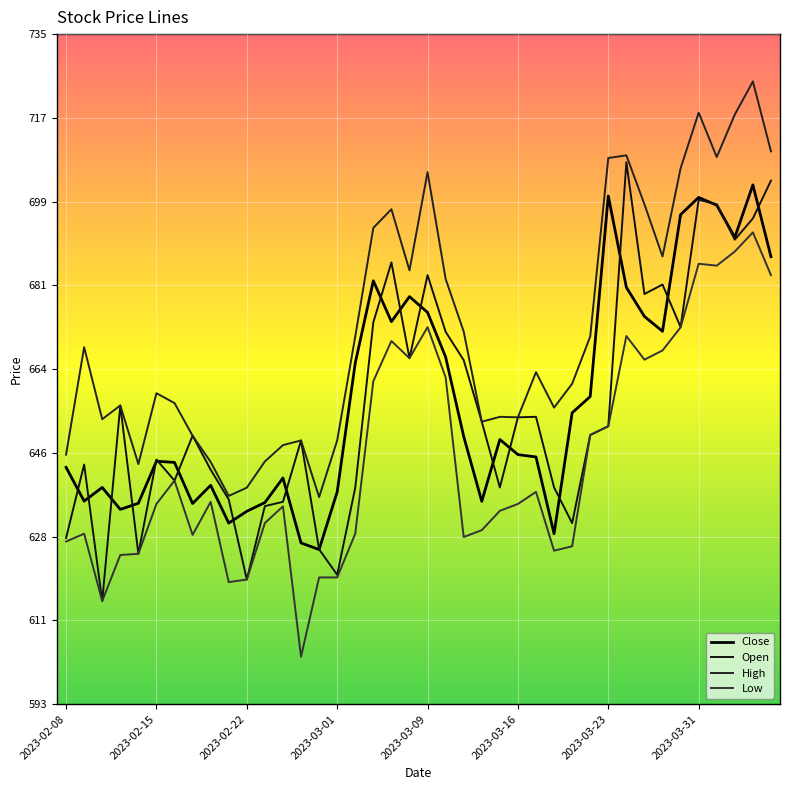

What is the maximum value shown in the chart?

724.5